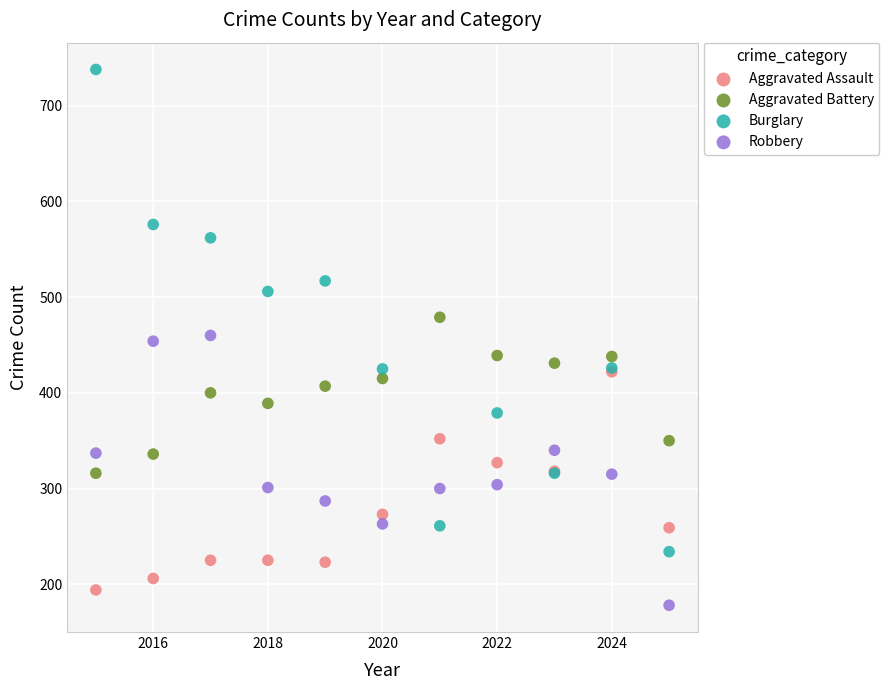

What are all the series names shown in the legend?

Aggravated Assault, Aggravated Battery, Burglary, Robbery